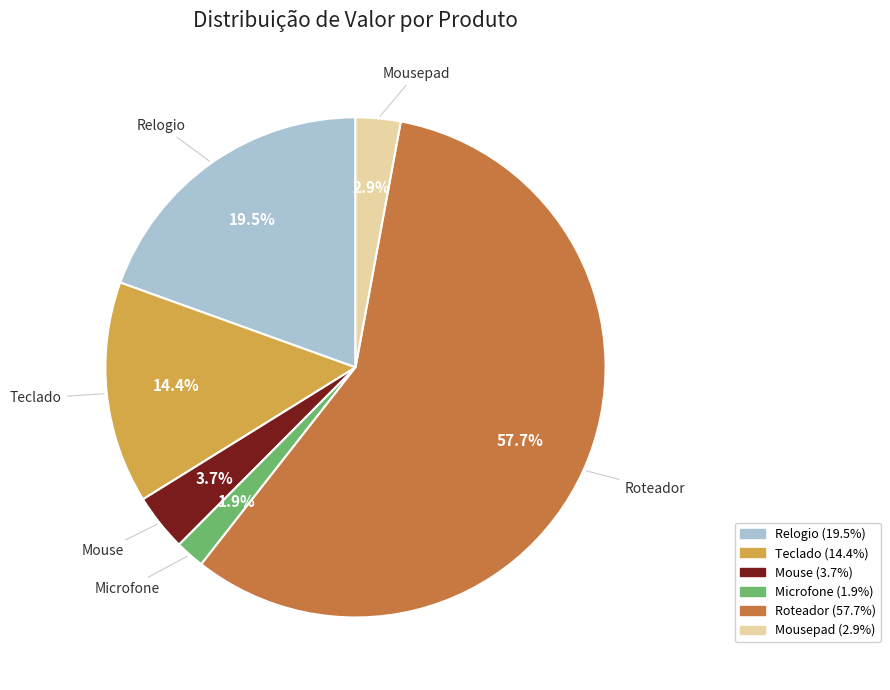

Is there a majority slice in this chart?

Yes